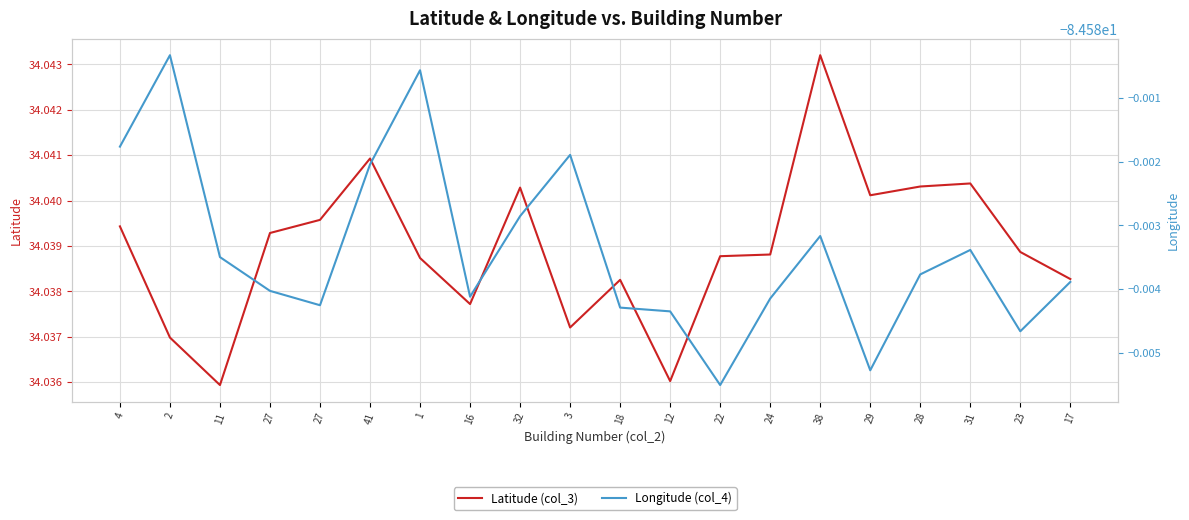

The Latitude (col_3) series shows 47.6 at 4. True or false?

False